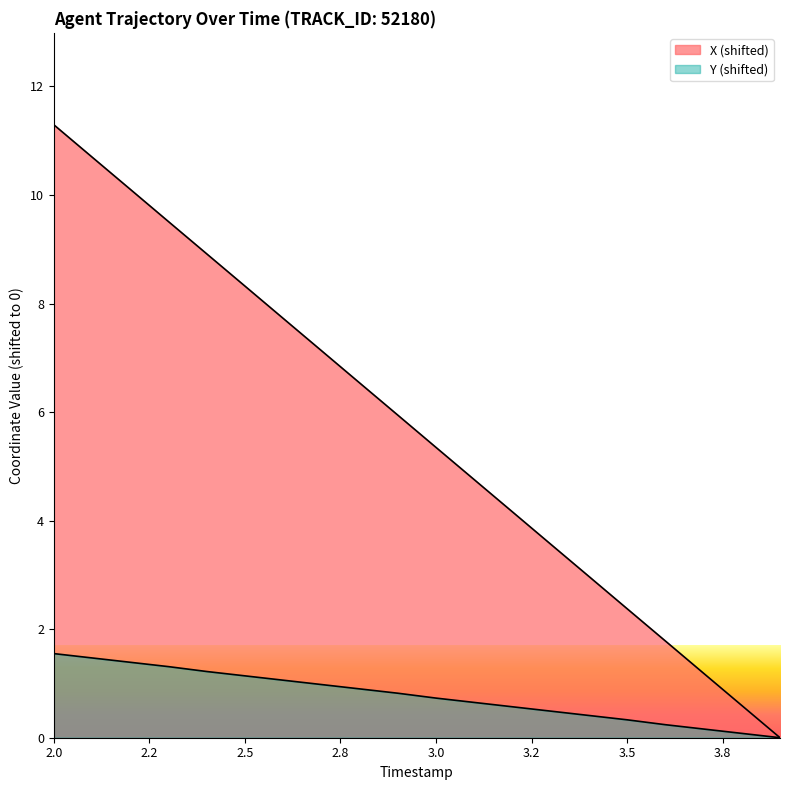

Rank the series at 3.0 from lowest to highest value.

Y, X